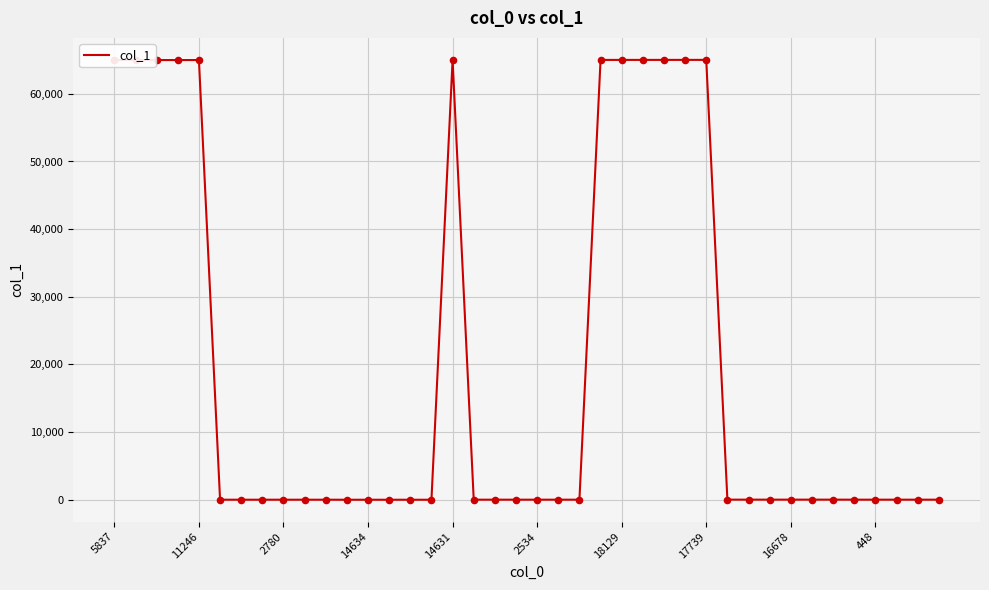

What is the greatest value displayed?

65019